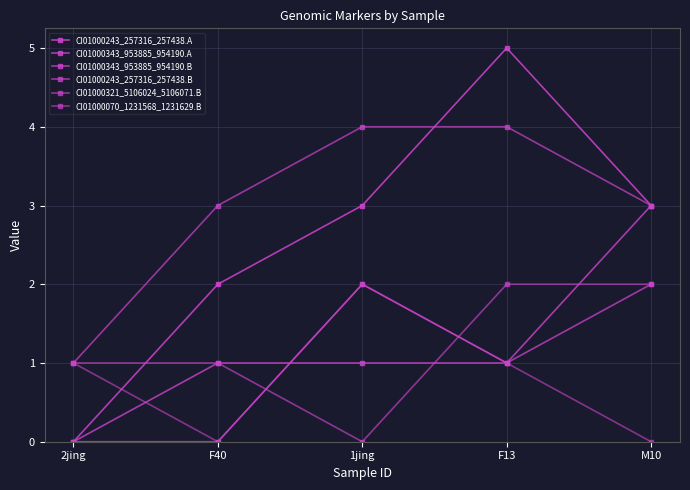

What position from the right is 2jing?

5